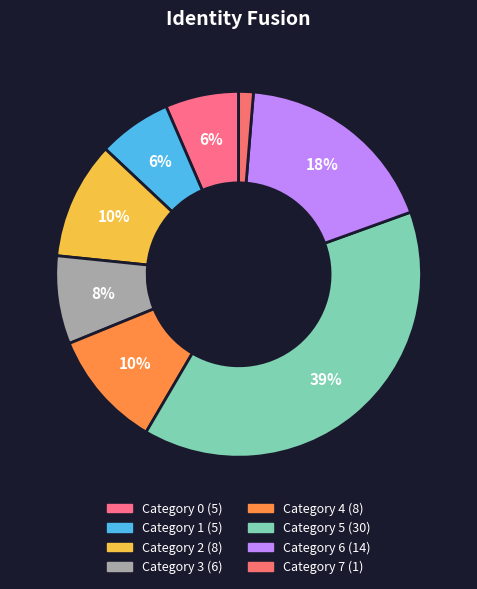

How many segments does this pie chart have?

8